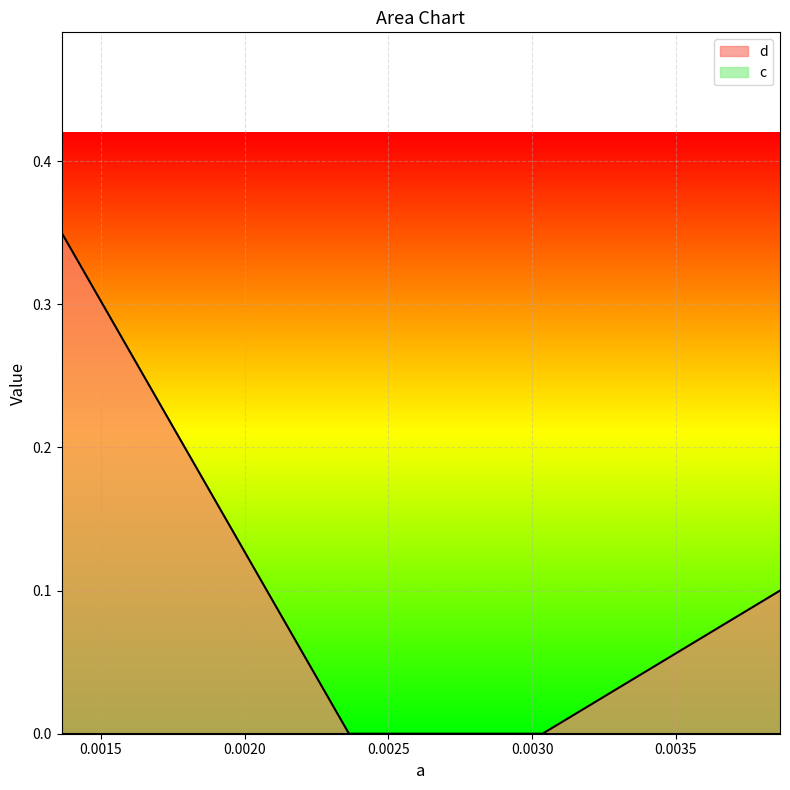

Which has a higher value, 0.00386285085538932 or 0.00303628508553893?

0.00386285085538932